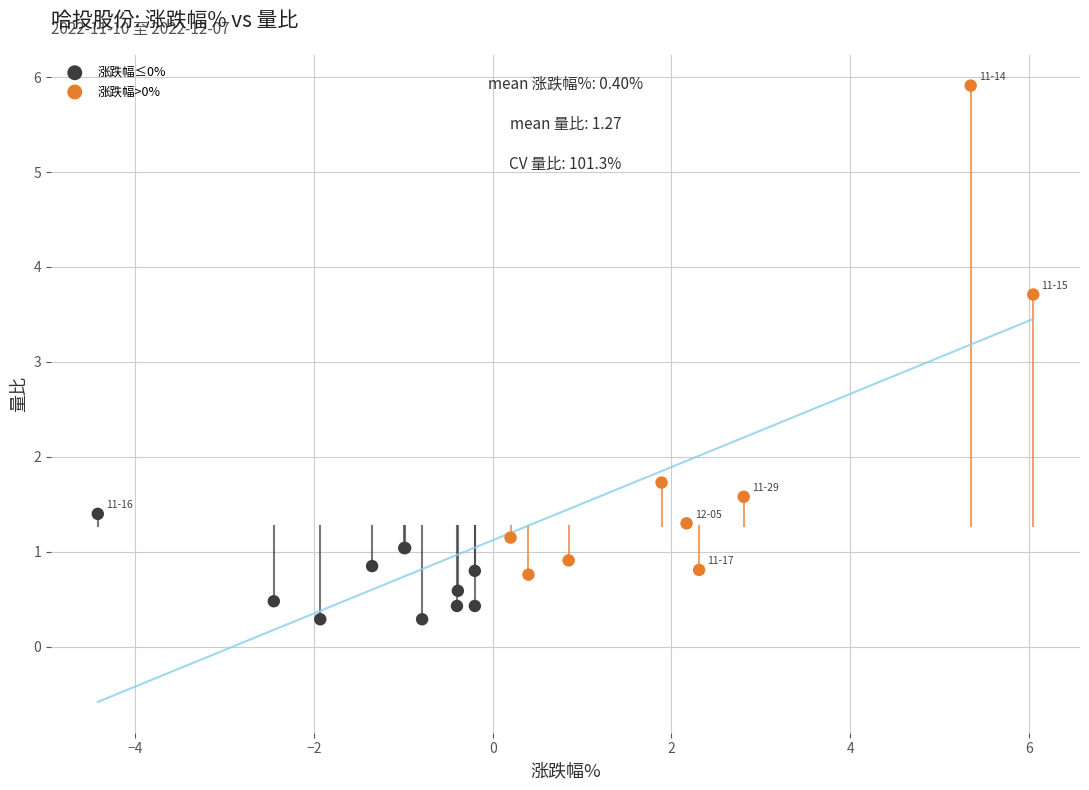

What are all the series names shown in the legend?

涨跌幅≤0%, 涨跌幅>0%